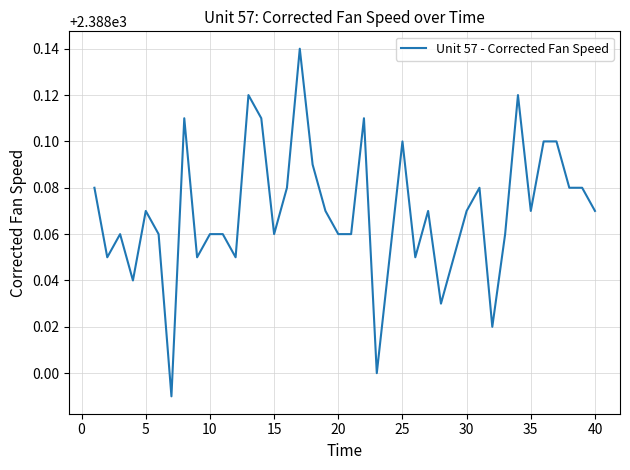

What is the greatest value displayed?

2388.1